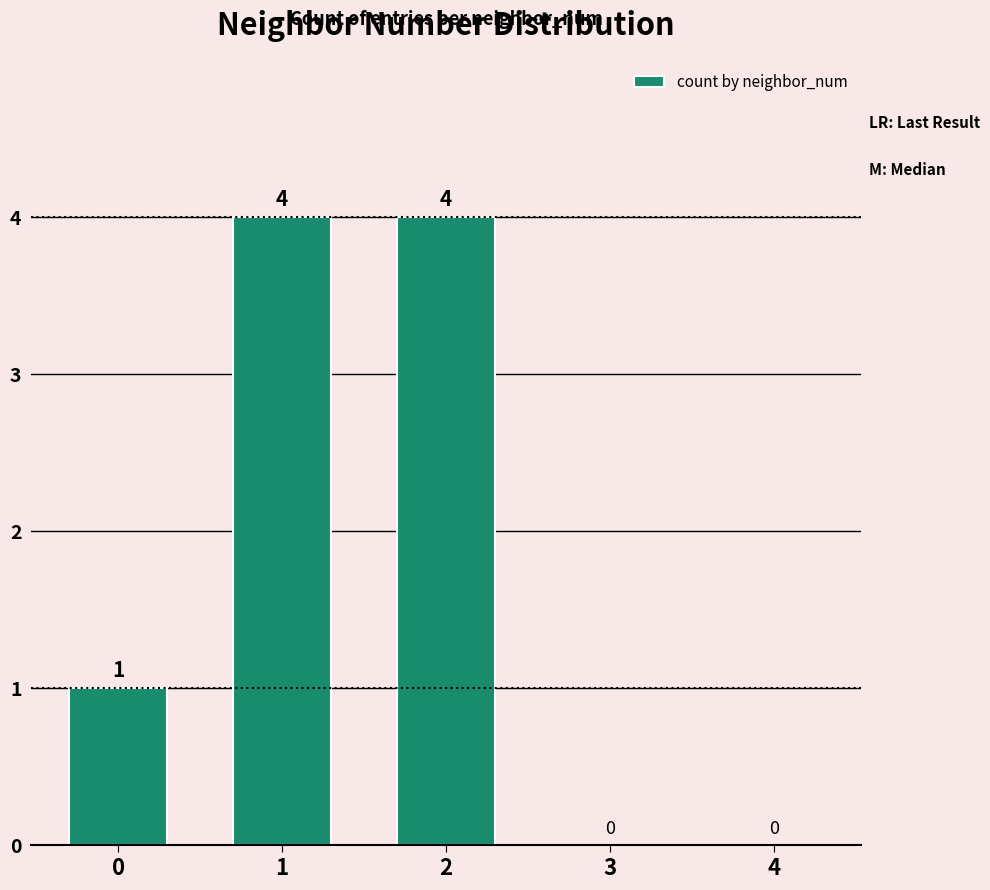

What is the approximate value at 1?

4